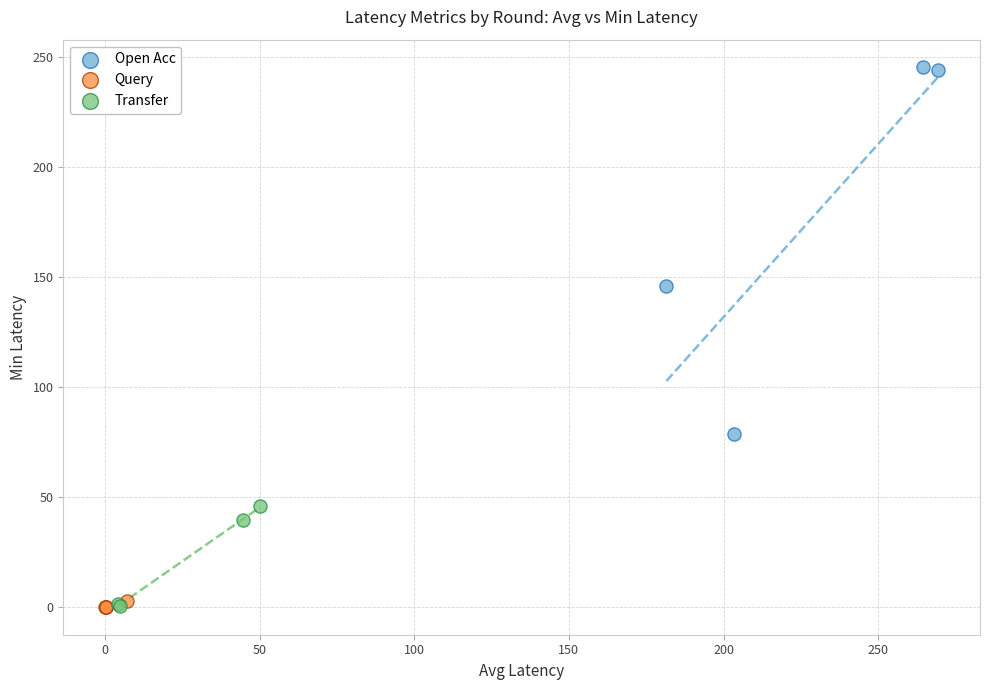

What are all the series names shown in the legend?

Open Acc, Query, Transfer